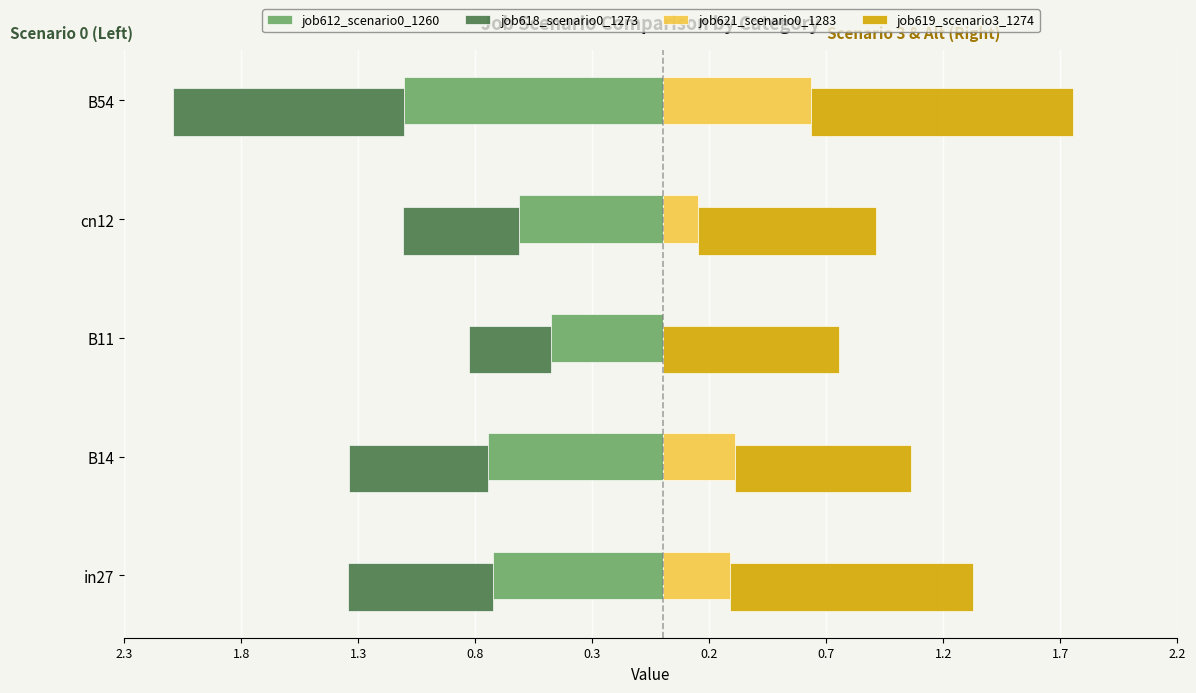

Is it true that job618_scenario0_1273 equals -0.2 at cn12?

False